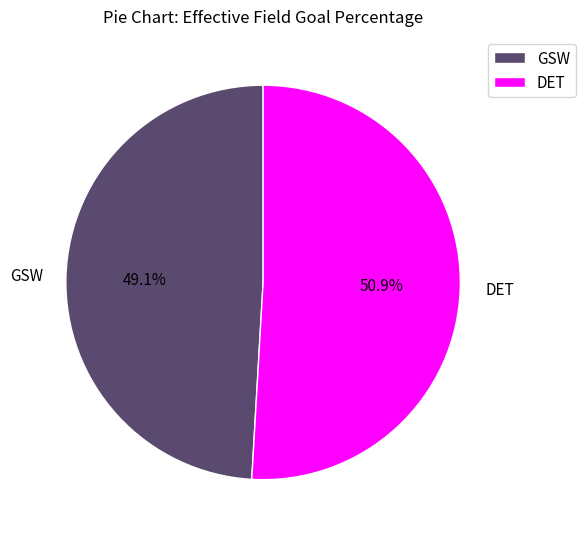

Rank the categories by value from lowest to highest.

GSW, DET